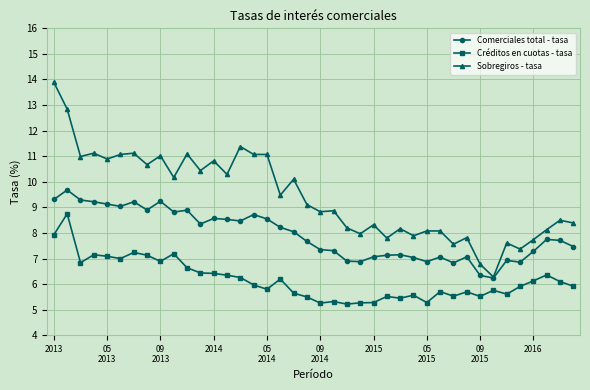

List the series in order of their peak value, highest first.

Sobregiros - tasa, Comerciales total - tasa, Créditos en cuotas - tasa